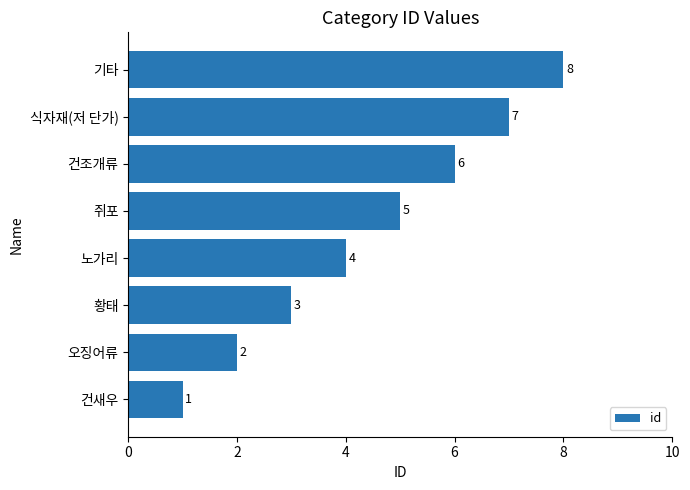

Approximately how many times larger is the value at 오징어류 compared to 건새우?

2.0